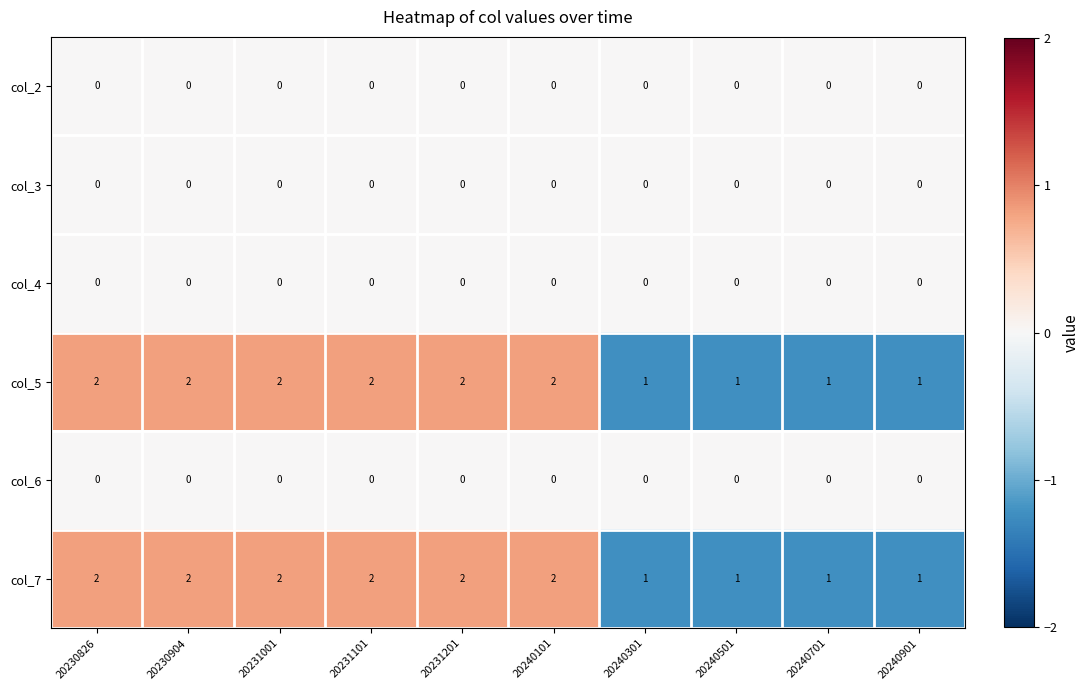

The col_2 series shows 0 at 20240101. True or false?

True